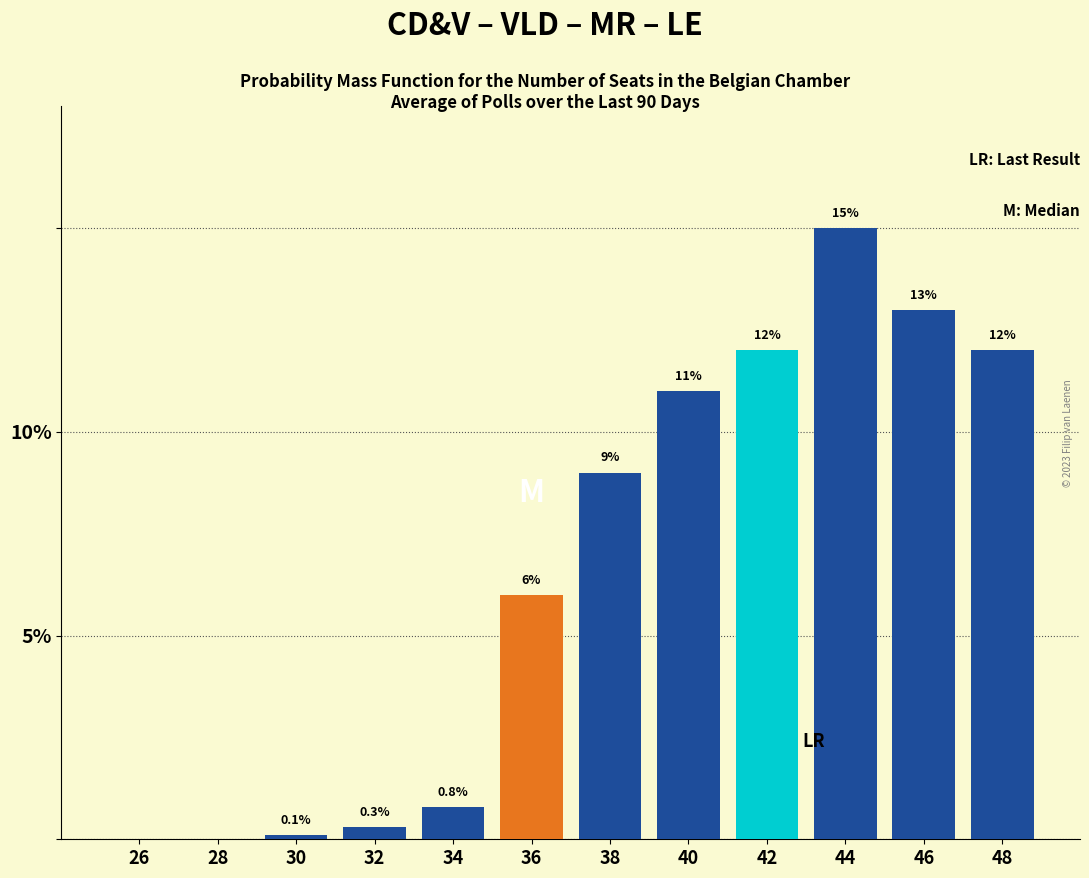

At which label is the value closest to 7?

36